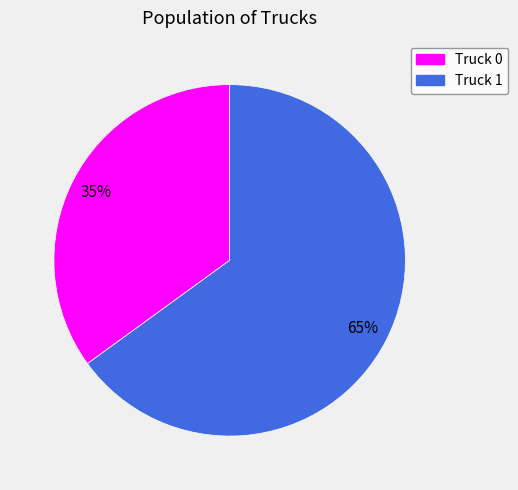

Count the number of slices in the pie.

2